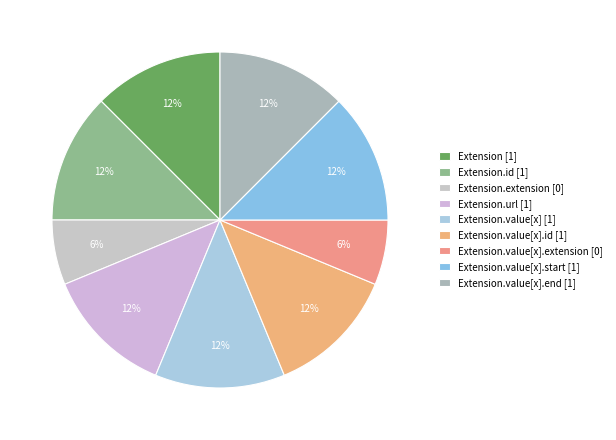

Which category has the biggest portion of the pie?

Extension.url